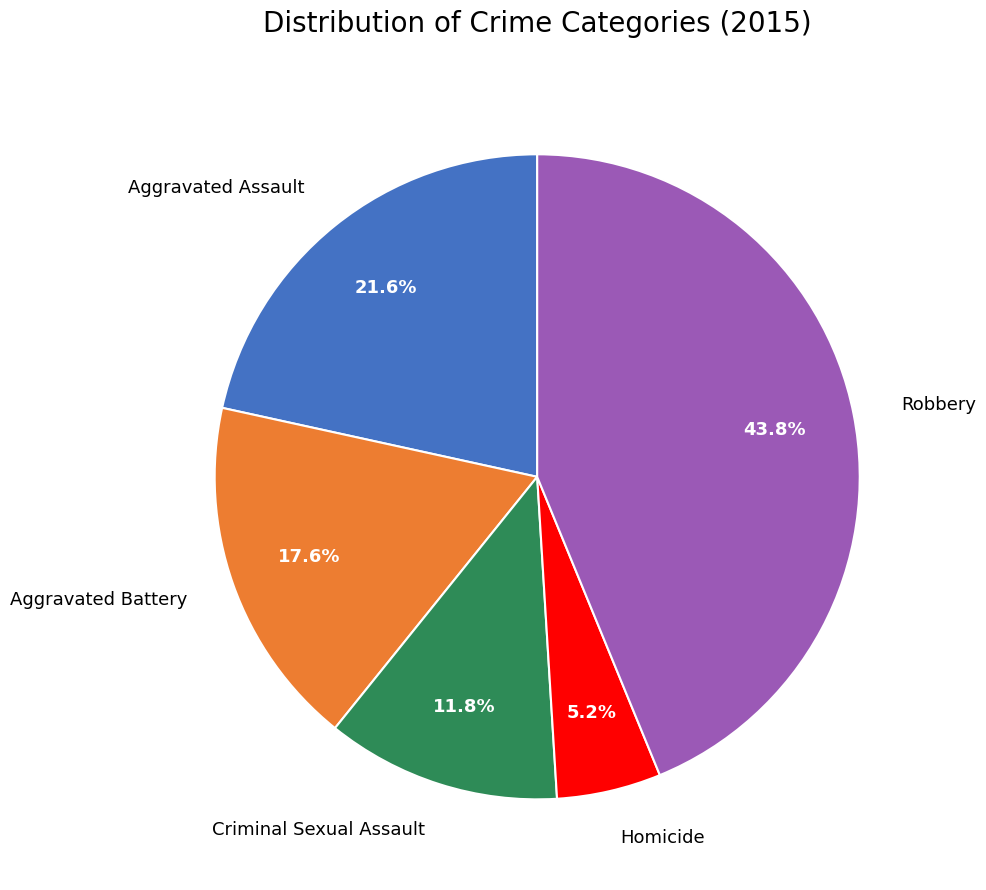

Is it true that Aggravated Assault is 10% of the pie?

False